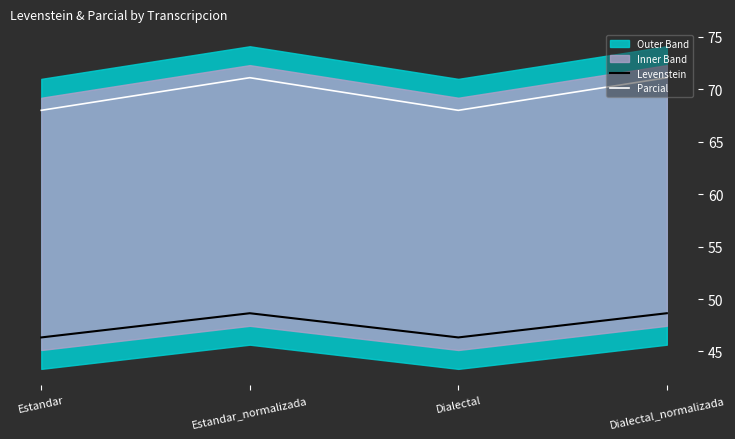

Which category has the lowest value across all series?

Estandar